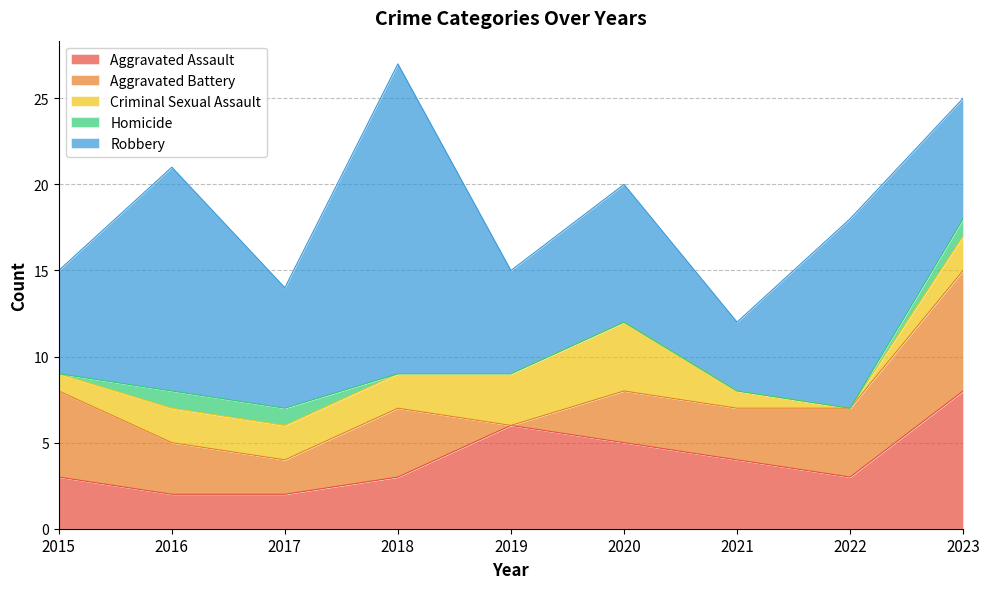

What is the greatest value displayed?

18